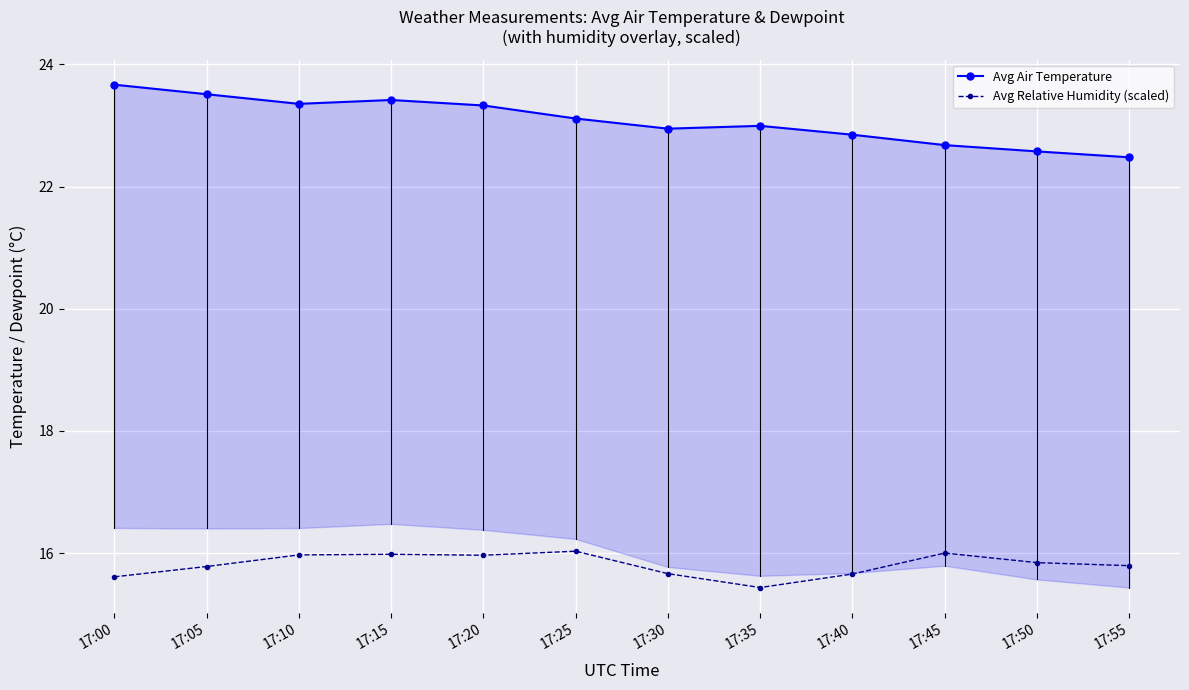

What is the total value across all series at 17:40?

38.5